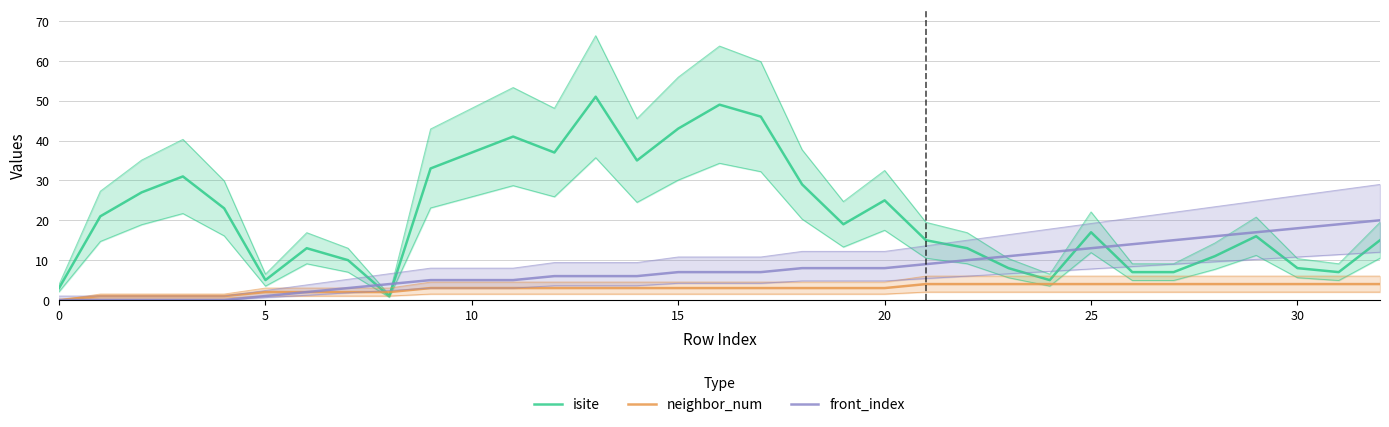

Which series has the widest spread of values?

isite